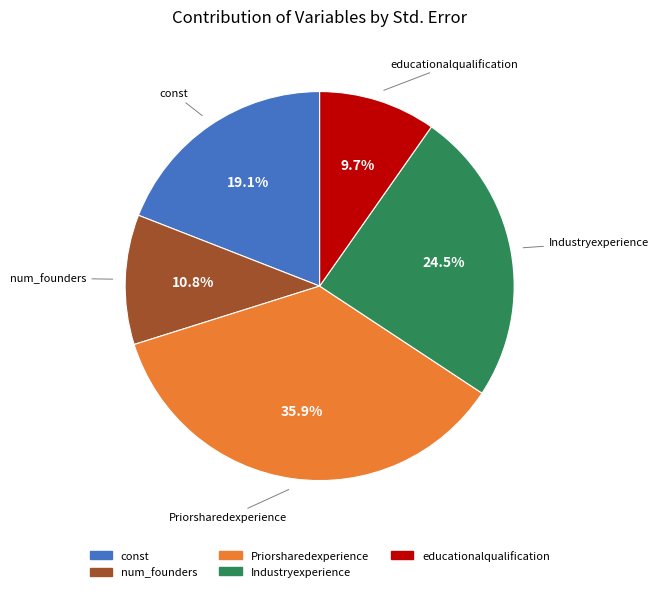

To the nearest percent, what is the average slice percentage?

20%